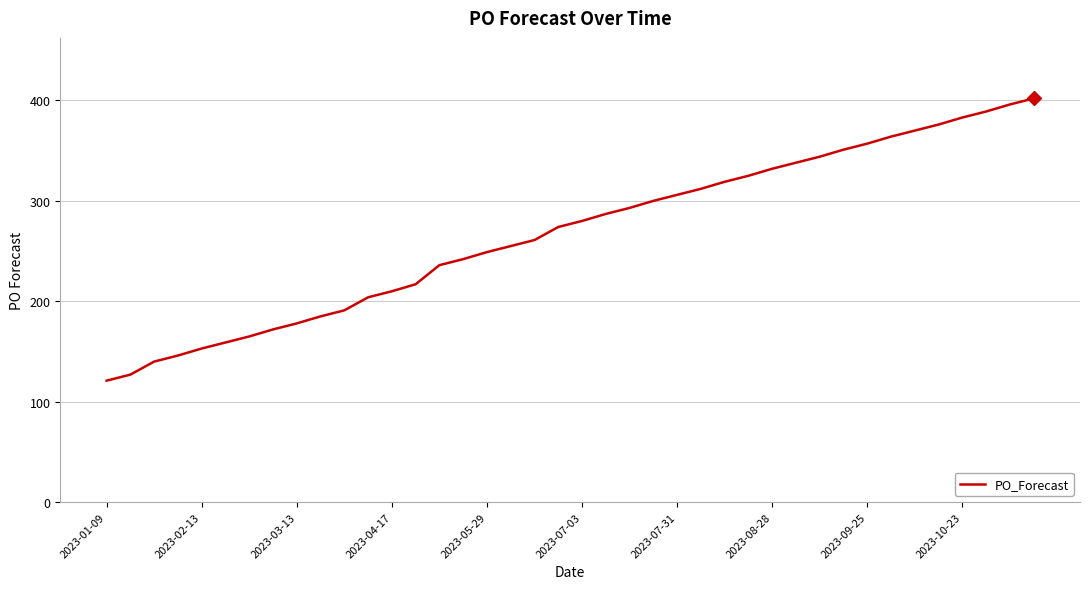

What is the smallest value displayed?

121